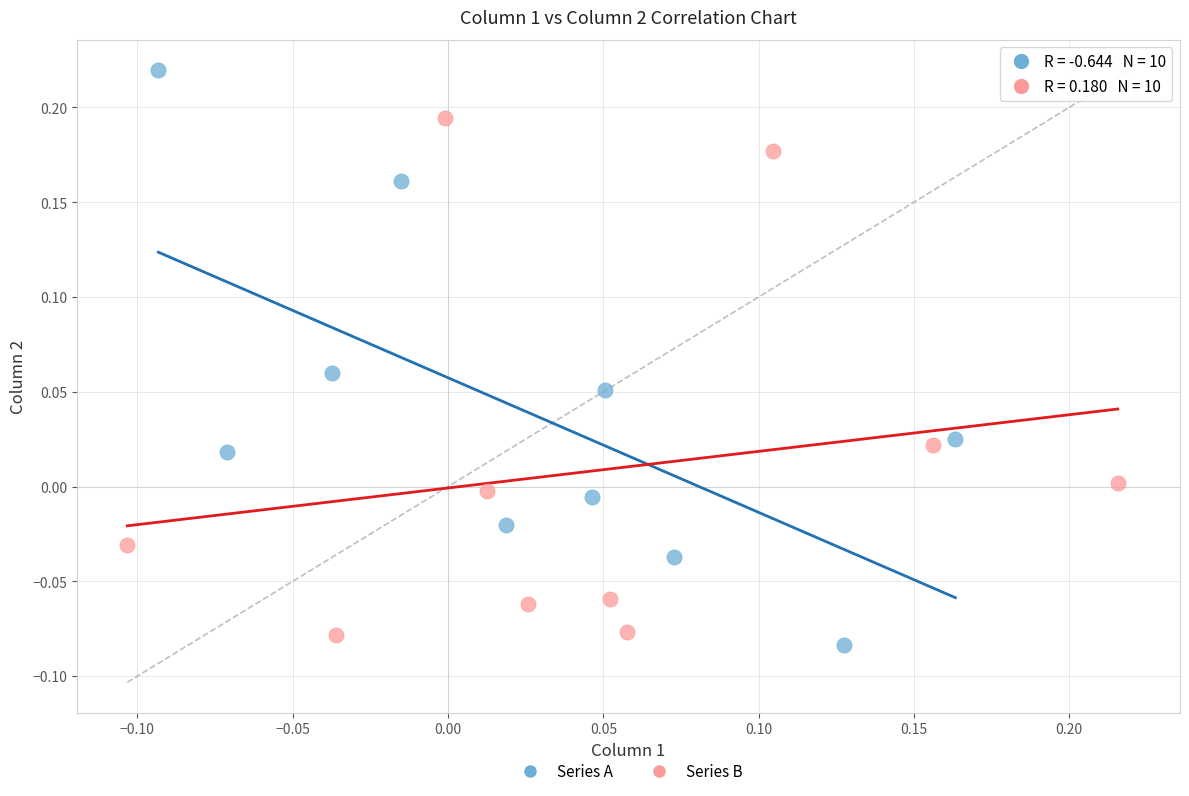

Which series contains the highest Y value?

Series A